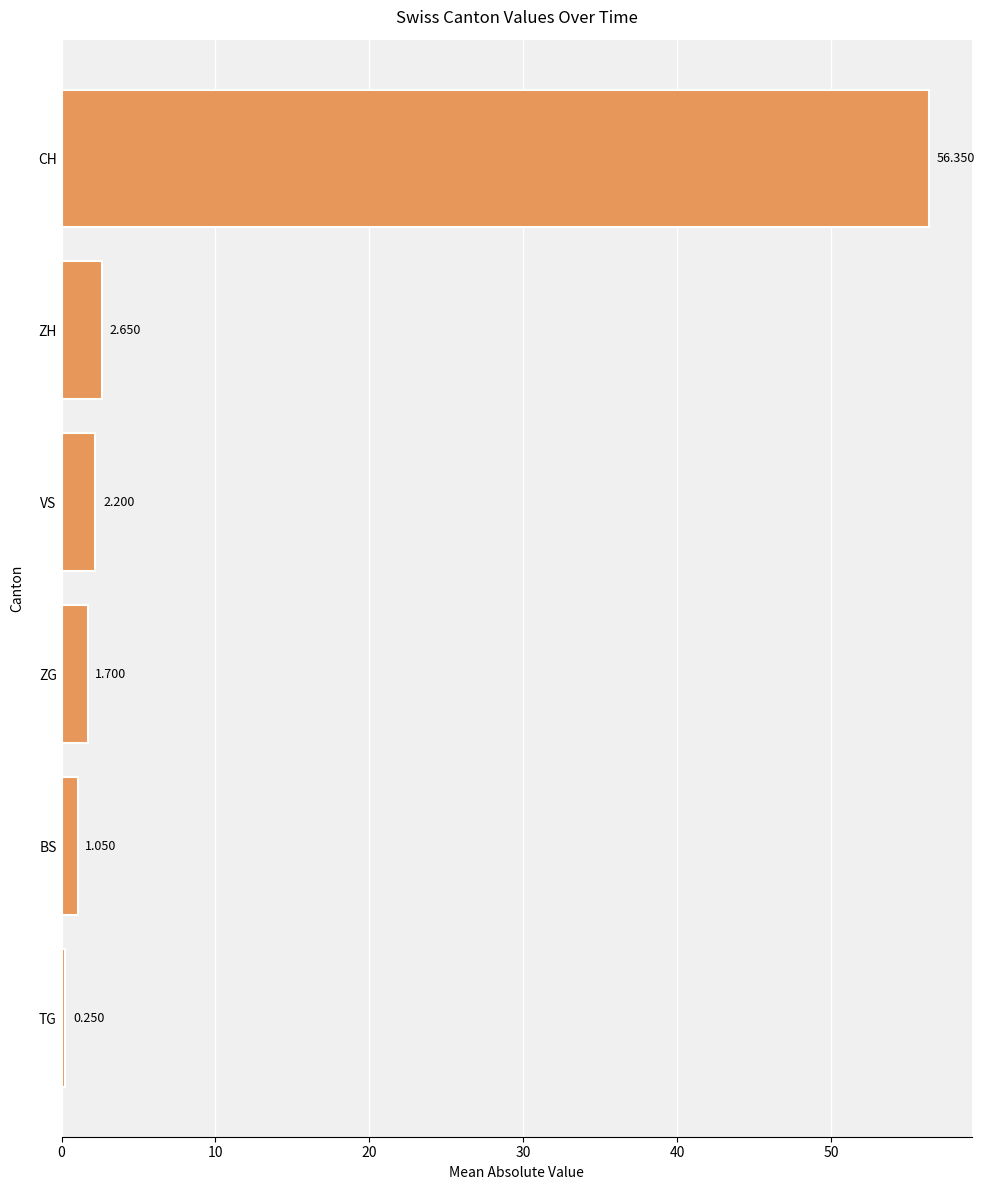

List the labels in order of value, smallest first.

TG, BS, ZG, VS, ZH, CH